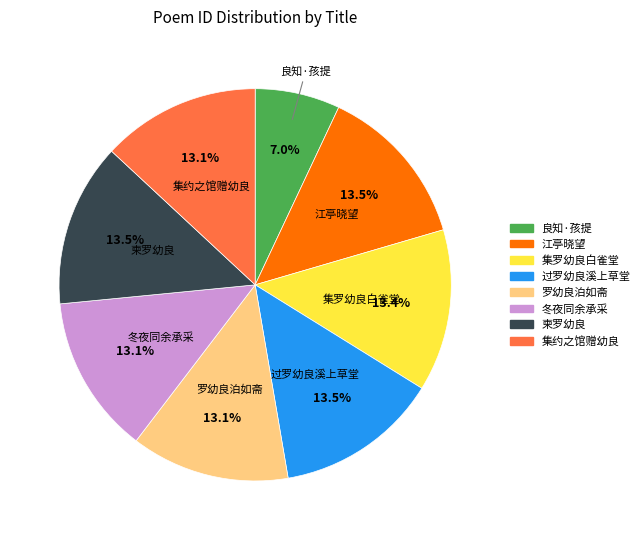

Is the sum of 罗幼良泊如斋 and 集罗幼良白雀堂 greater than half?

No